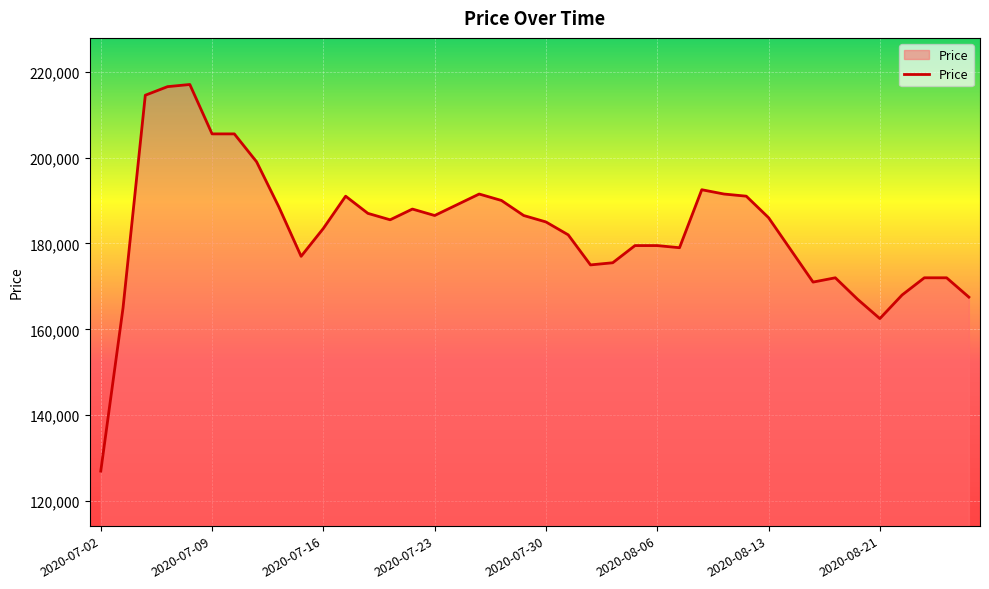

What is the smallest value displayed?

127000